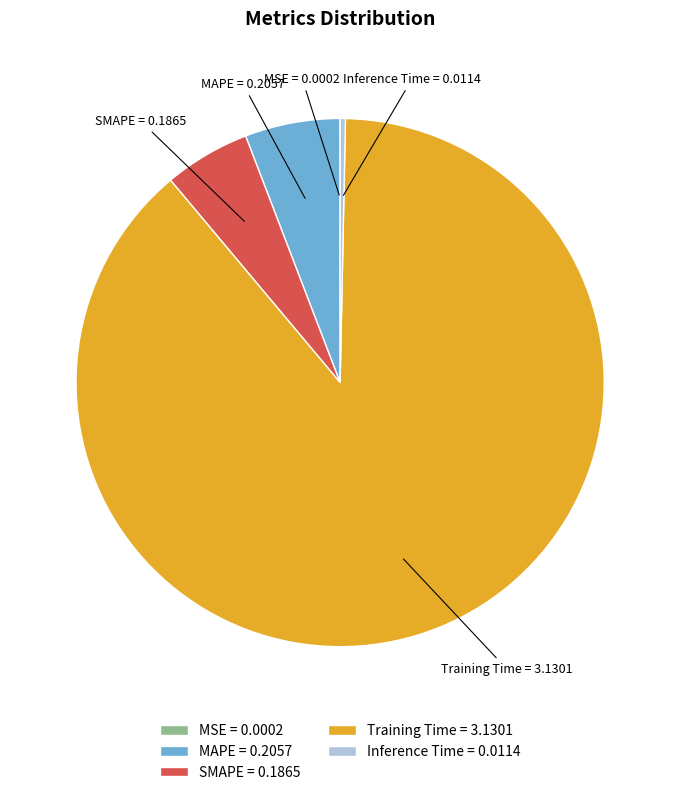

Is the sum of MAPE and Inference Time greater than half?

No